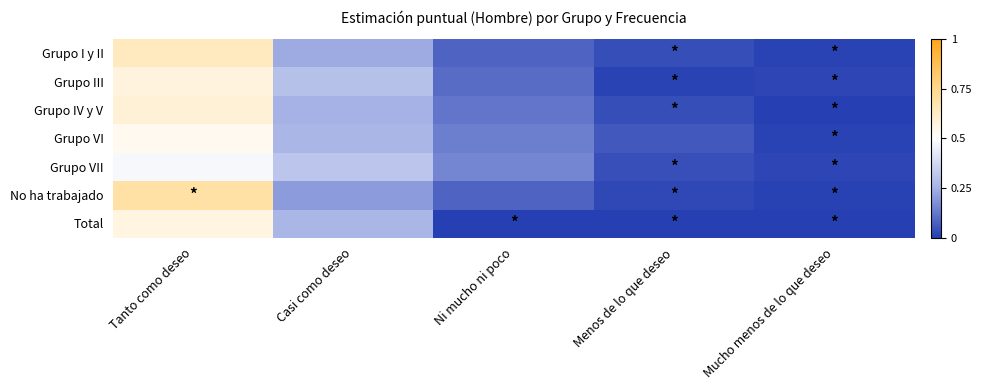

Rank the series by their maximum value, from lowest to highest.

Grupo VII, Grupo VI, Total, Grupo III, Grupo IV y V, Grupo I y II, No ha trabajado